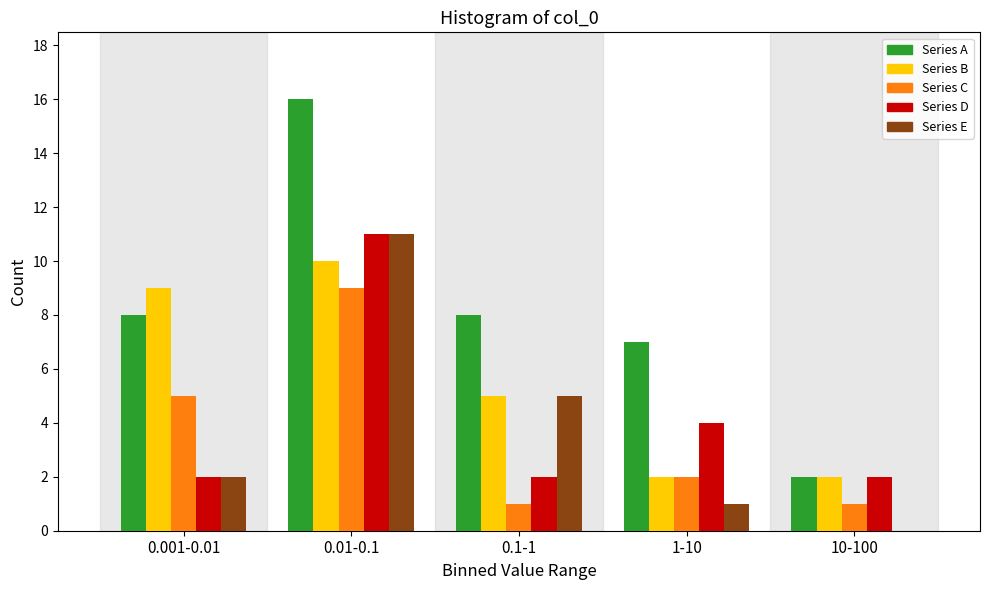

Reading left to right, list all the values displayed in this chart.

Series A: 0.001-0.01=8	0.01-0.1=16	0.1-1=8	1-10=7	10-100=2
Series B: 0.001-0.01=9	0.01-0.1=10	0.1-1=5	1-10=2	10-100=2
Series C: 0.001-0.01=5	0.01-0.1=9	0.1-1=1	1-10=2	10-100=1
Series D: 0.001-0.01=2	0.01-0.1=11	0.1-1=2	1-10=4	10-100=2
Series E: 0.001-0.01=2	0.01-0.1=11	0.1-1=5	1-10=1	10-100=0